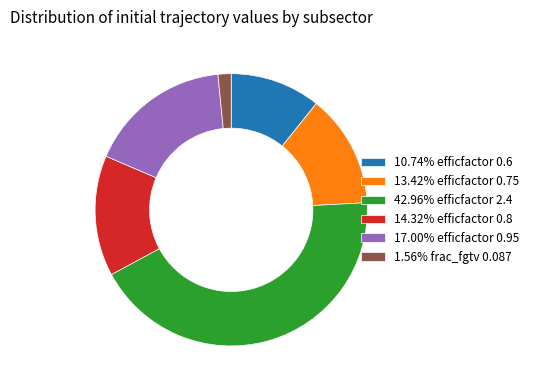

How many segments does this pie chart have?

6